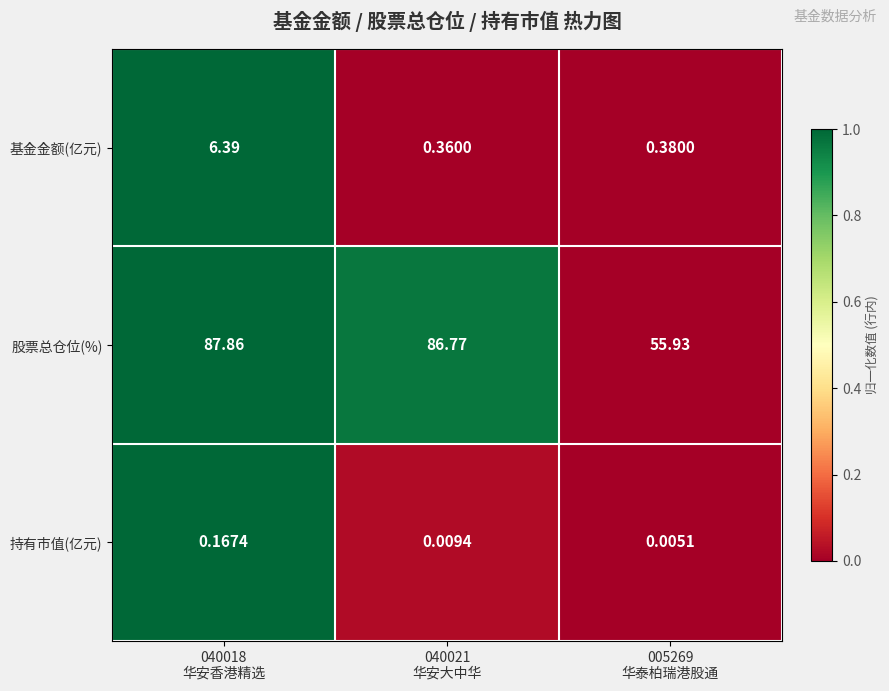

What is the difference between the highest and lowest values at 040021
华安大中华?

86.8